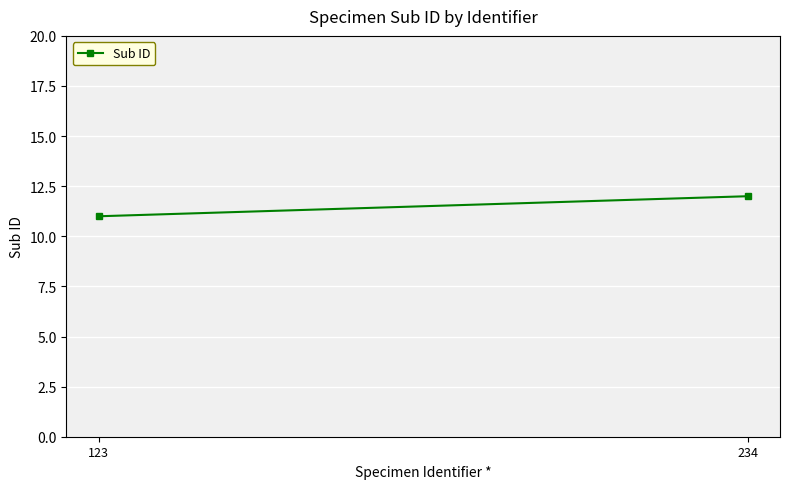

The chart shows a value of 5 at 234. True or false?

False